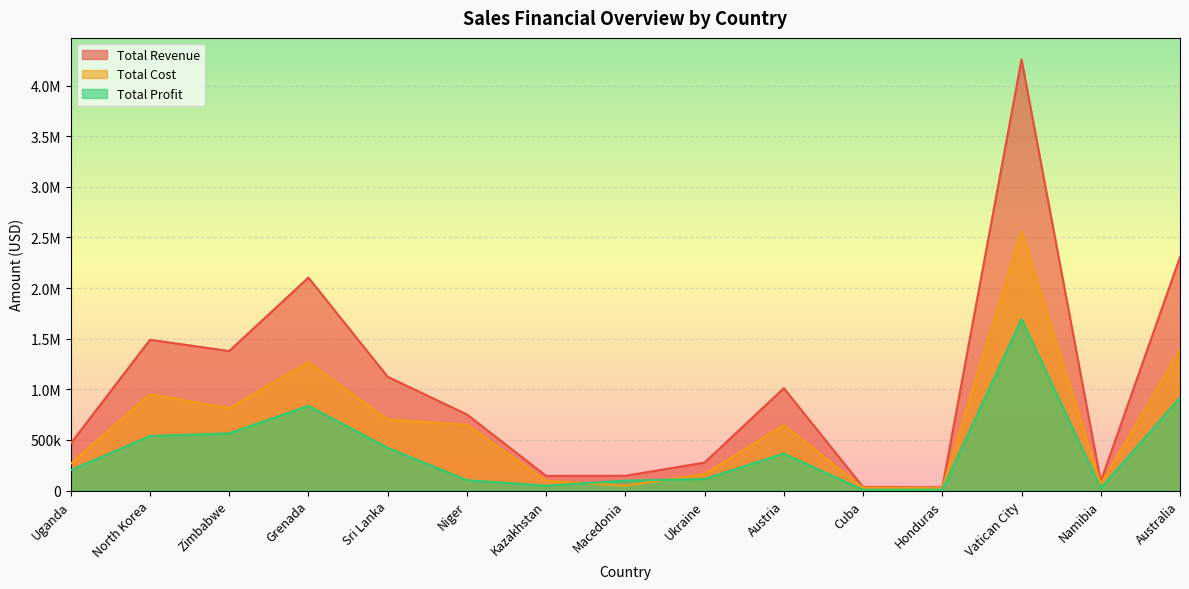

Is the value of Total Revenue at Honduras greater than the value of Total Cost at Australia?

No